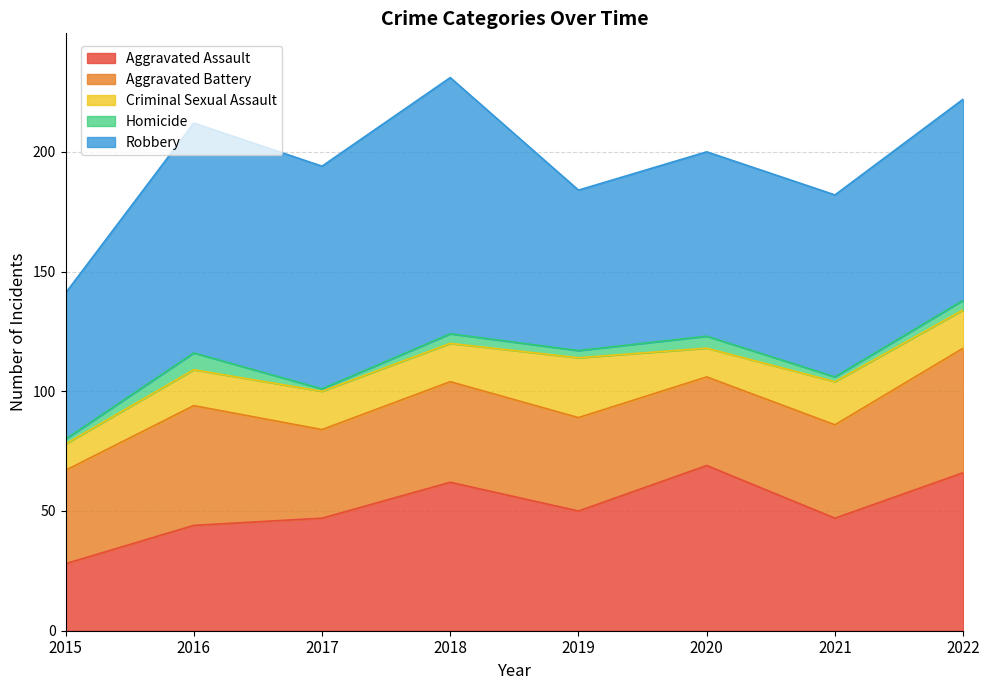

What is the difference between the maximum and minimum values in the Criminal Sexual Assault series?

14